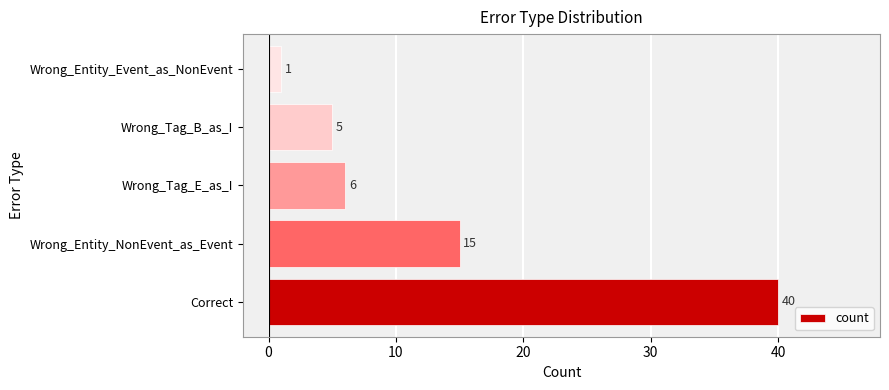

Reading bottom to top, what are all the values shown in this chart?

40	15	6	5	1